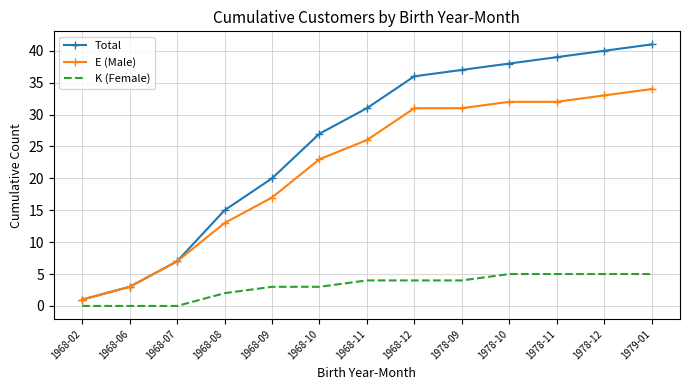

What is the difference between the maximum and second lowest values in the K (Female) series?

5